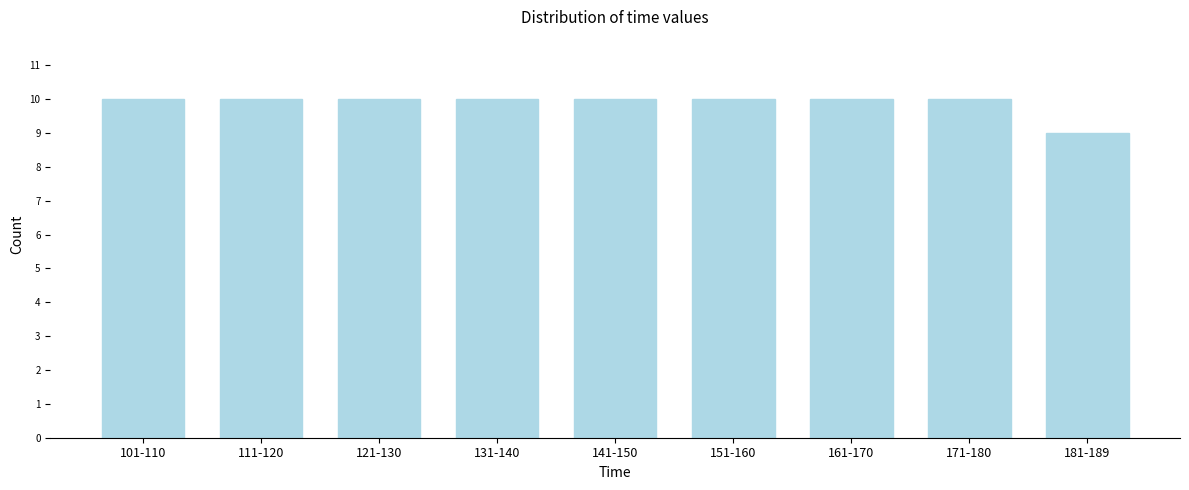

Reading left to right, transcribe all the data shown in this chart.

10	10	10	10	10	10	10	10	9